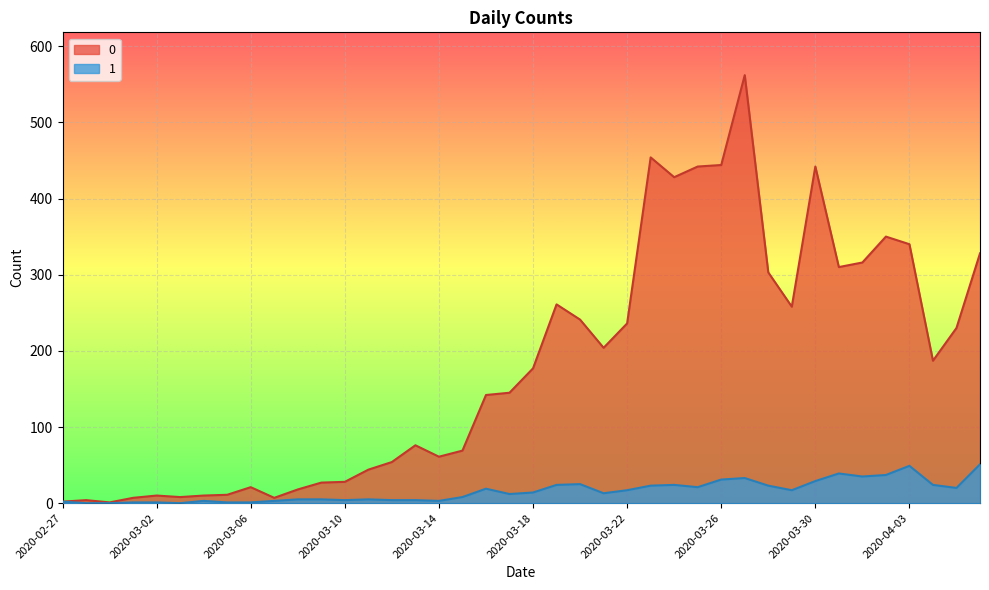

True or false: 1 and 0 cross at least once.

False